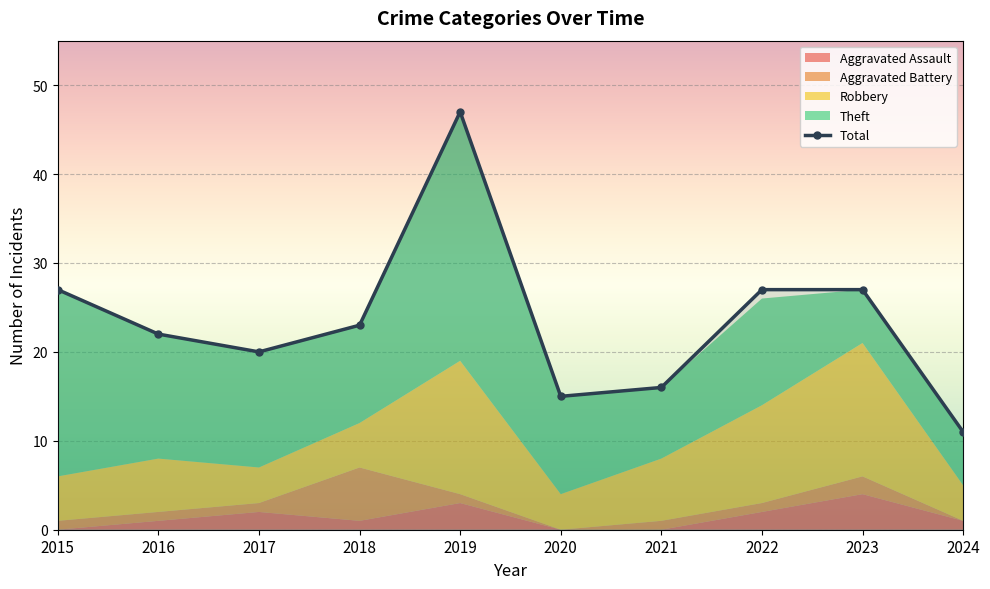

True or false: Theft has more than 0 interior local peaks.

True